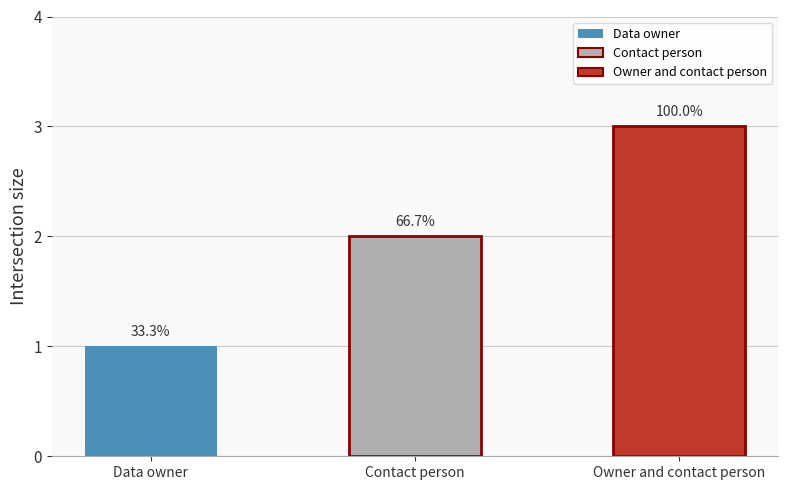

What is the maximum value shown in the chart?

3